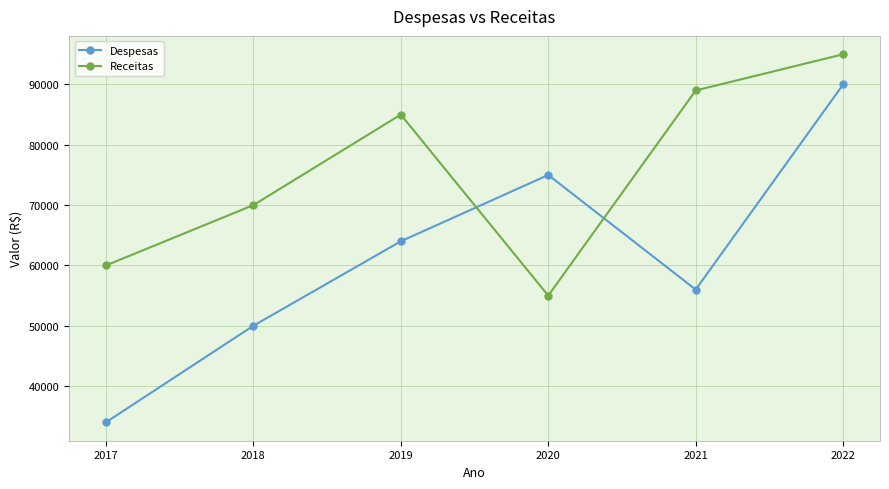

List the series in order of their overall mean, lowest first.

Despesas, Receitas